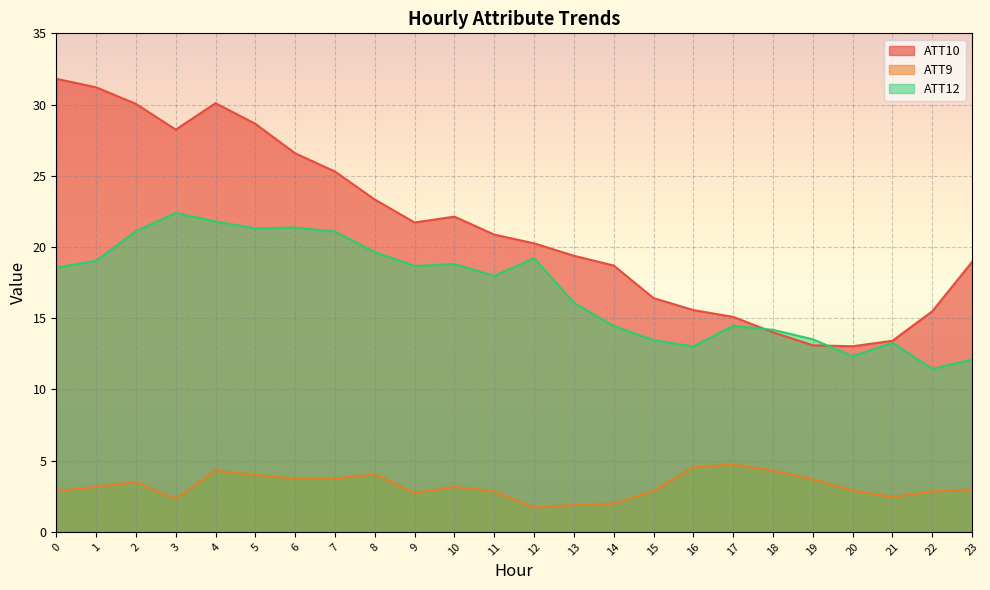

What is the minimum value for ATT10?

13.0